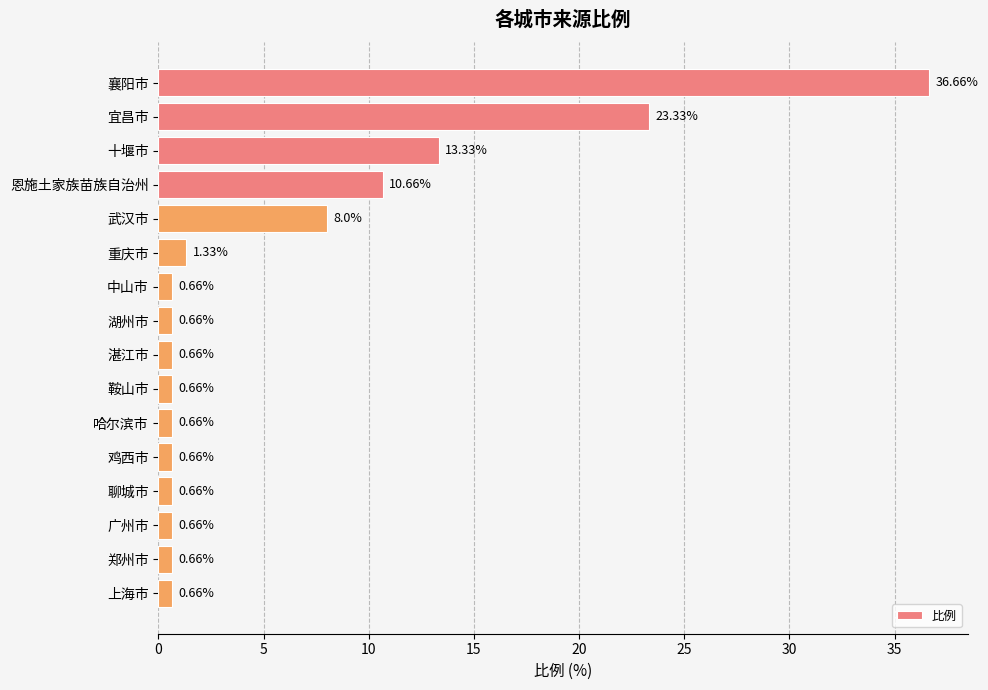

Which category has the highest value across all series?

襄阳市